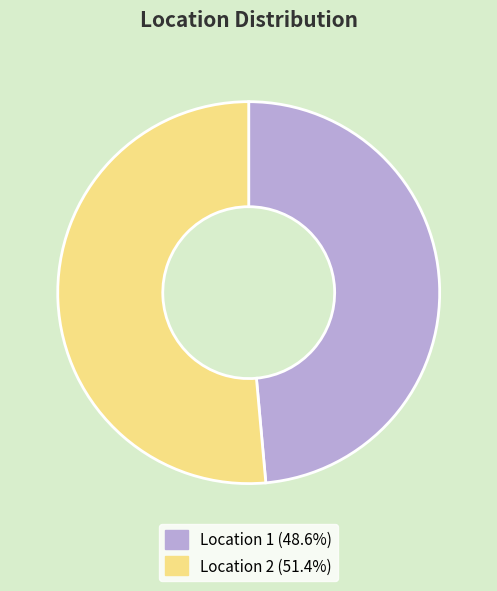

True or false: Location 1 accounts for 37% of the total.

False